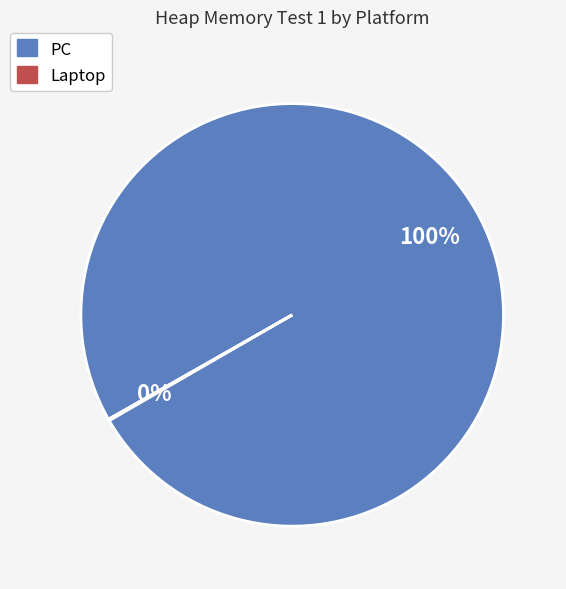

Is there any slice that represents more than half of the pie?

Yes